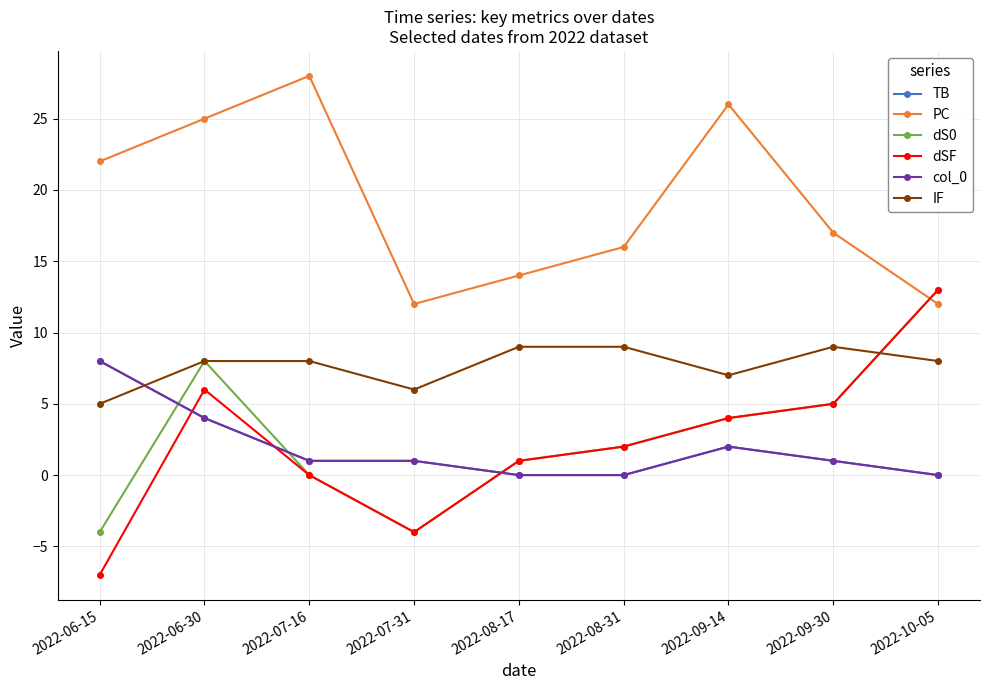

How many lines are shown in the chart?

6